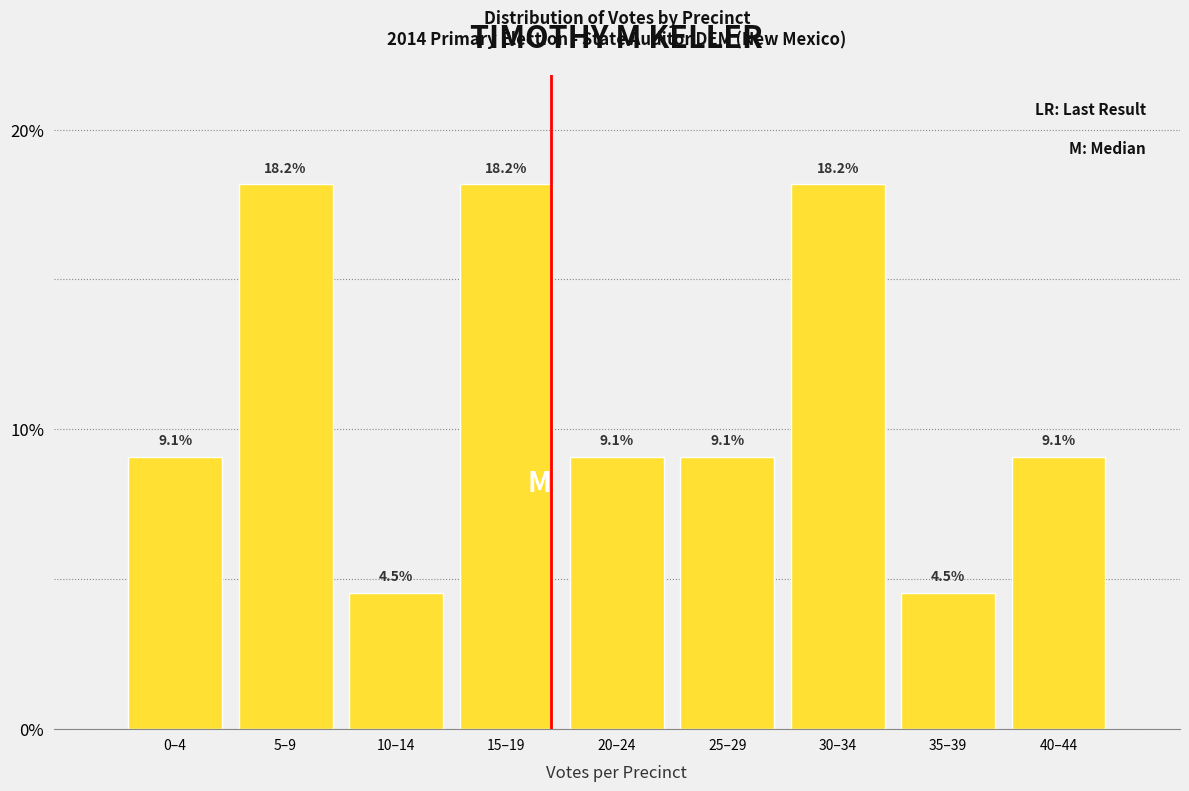

Reading right to left, list all the values displayed in this chart.

9.1	4.5	18.2	9.1	9.1	18.2	4.5	18.2	9.1